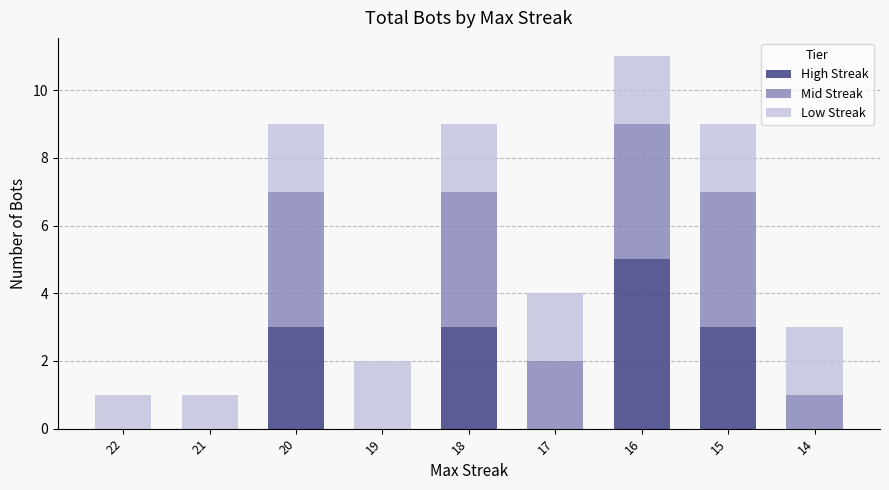

How many categories are shown in the chart?

9